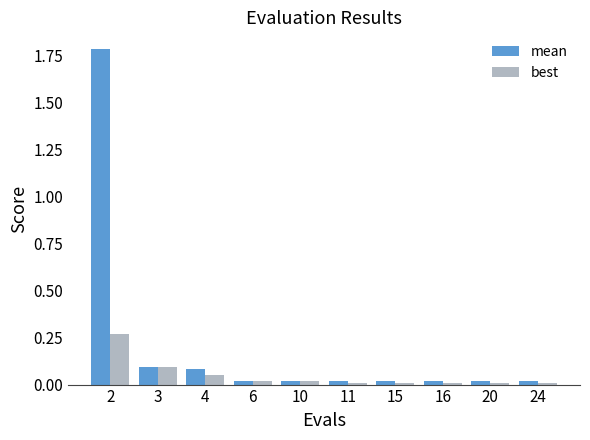

The best series shows 0.1 at 4. True or false?

True